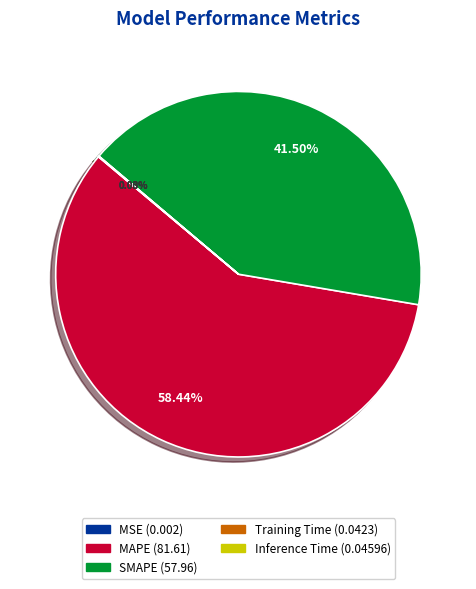

Which slice is the largest?

MAPE